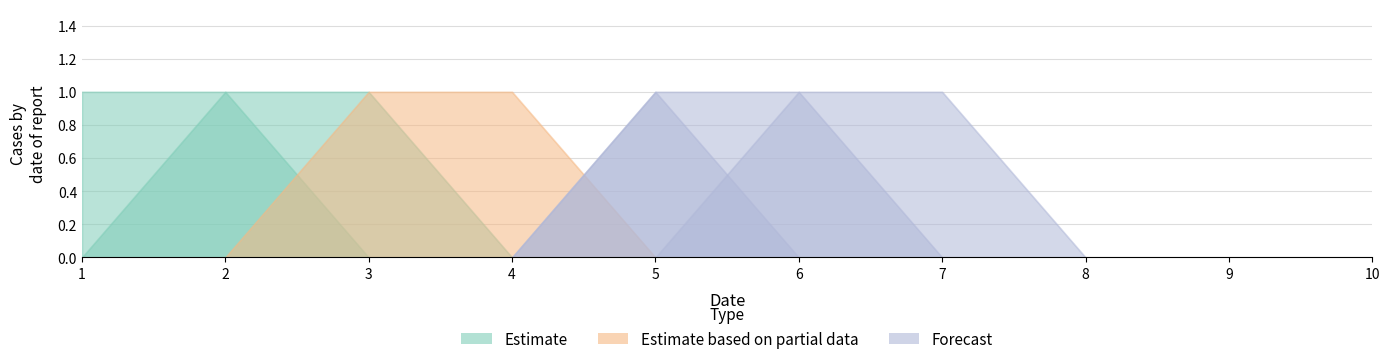

At which category is the sum across all series the highest?

2